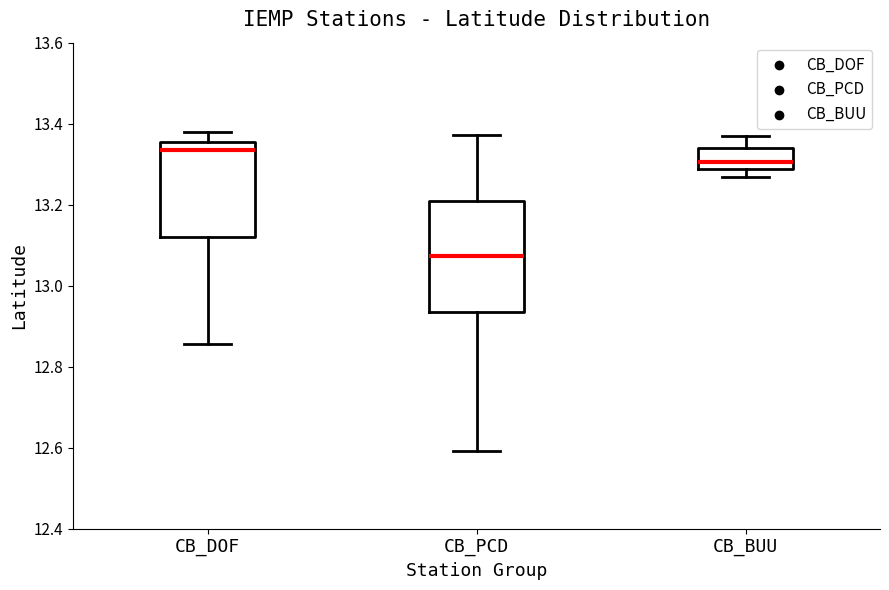

Comparing the boxes themselves (not the whiskers), which one is the tallest?

CB_PCD